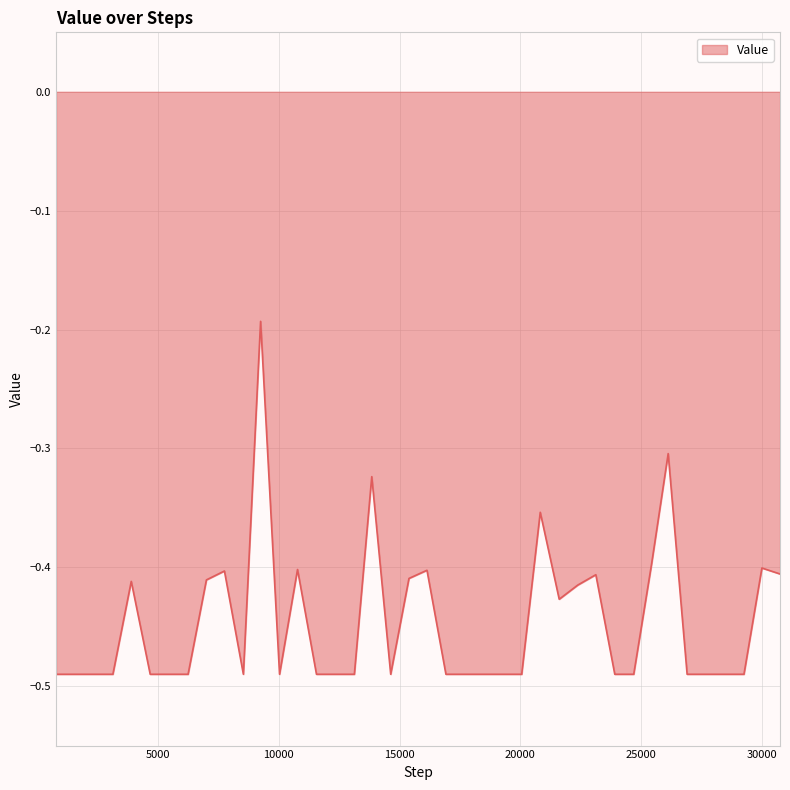

How many series are shown in this chart?

1